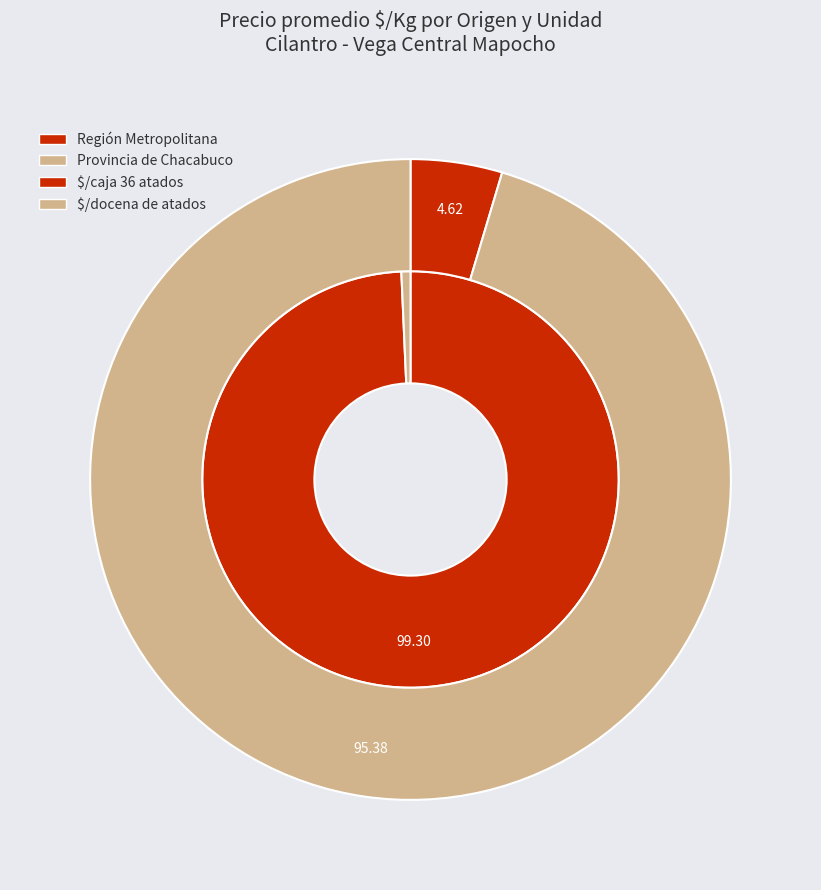

To the nearest percent, what is the difference between the Región Metropolitana and Región Metropolitana slice percentages?

4%